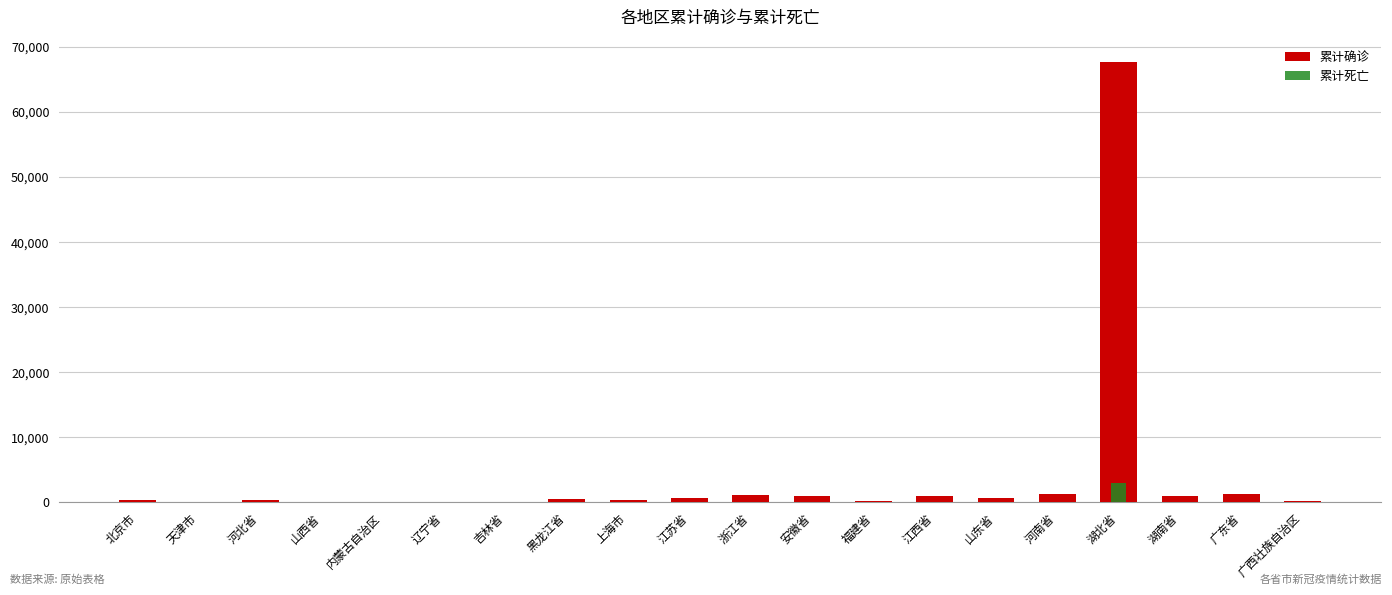

List the labels in order of 累计确诊 value, smallest first.

内蒙古自治区, 吉林省, 辽宁省, 山西省, 天津市, 广西壮族自治区, 福建省, 河北省, 上海市, 北京市, 黑龙江省, 江苏省, 山东省, 江西省, 安徽省, 湖南省, 浙江省, 河南省, 广东省, 湖北省